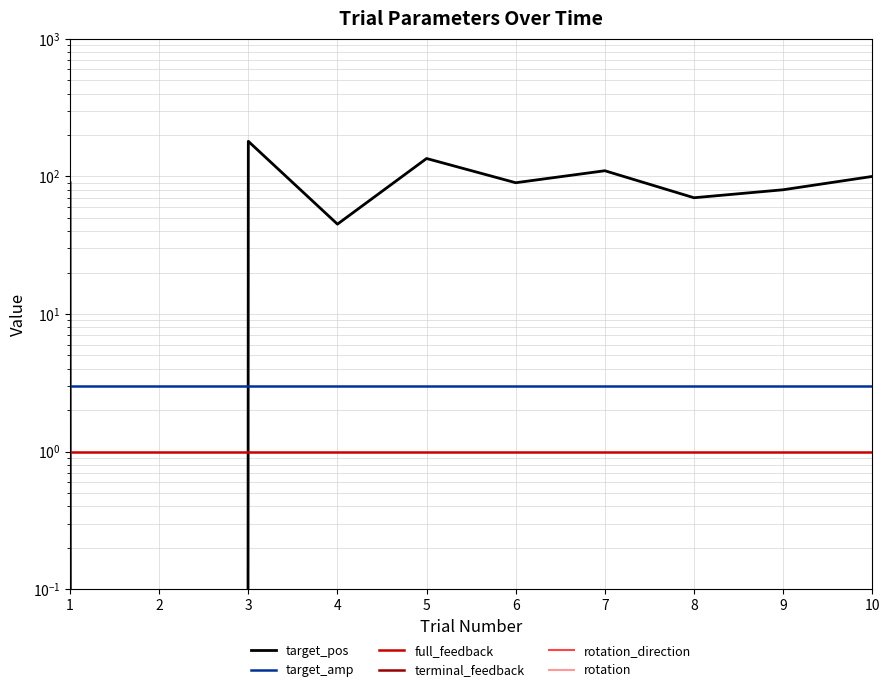

Does the chart have visible grid lines?

Yes